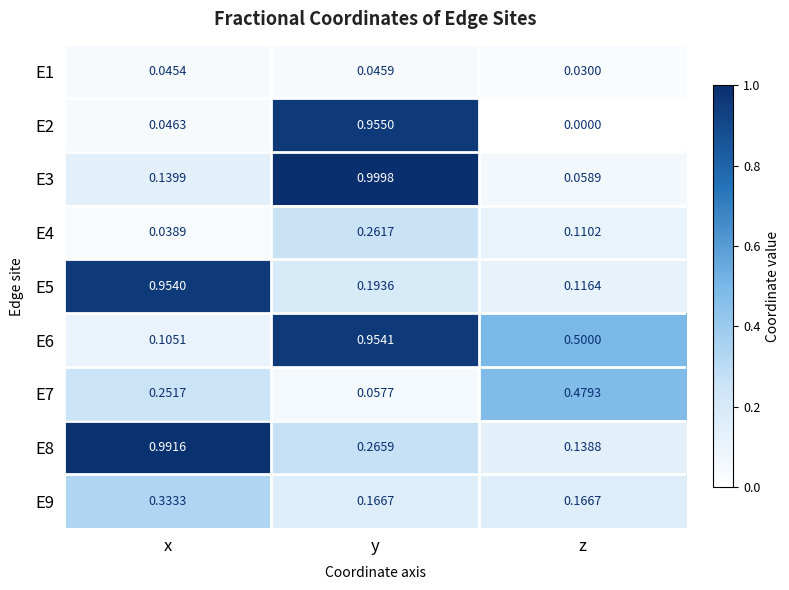

At which category is the sum across all series the highest?

y